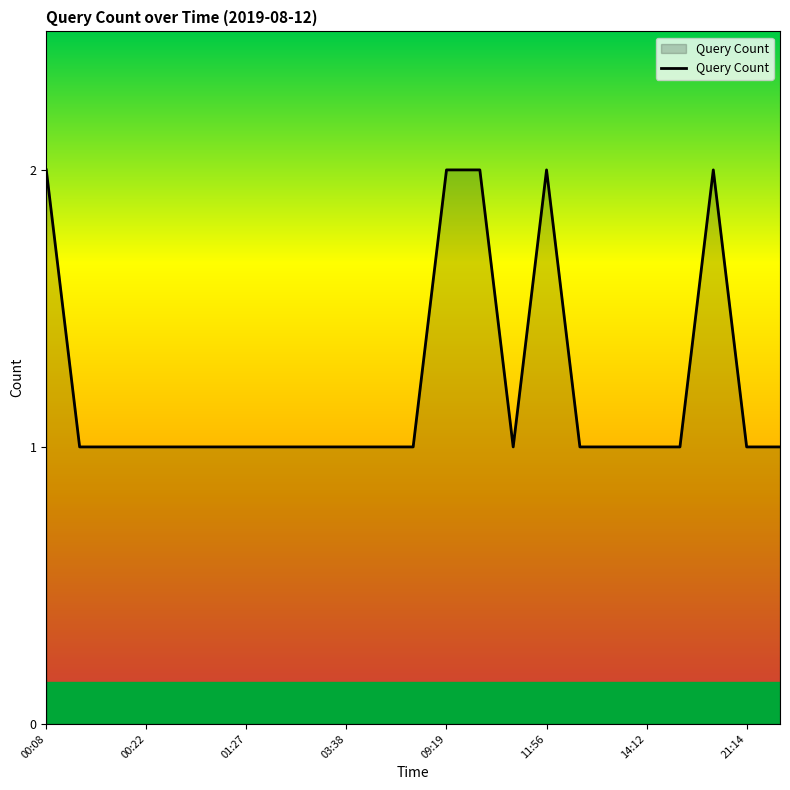

Does the chart have visible grid lines?

No